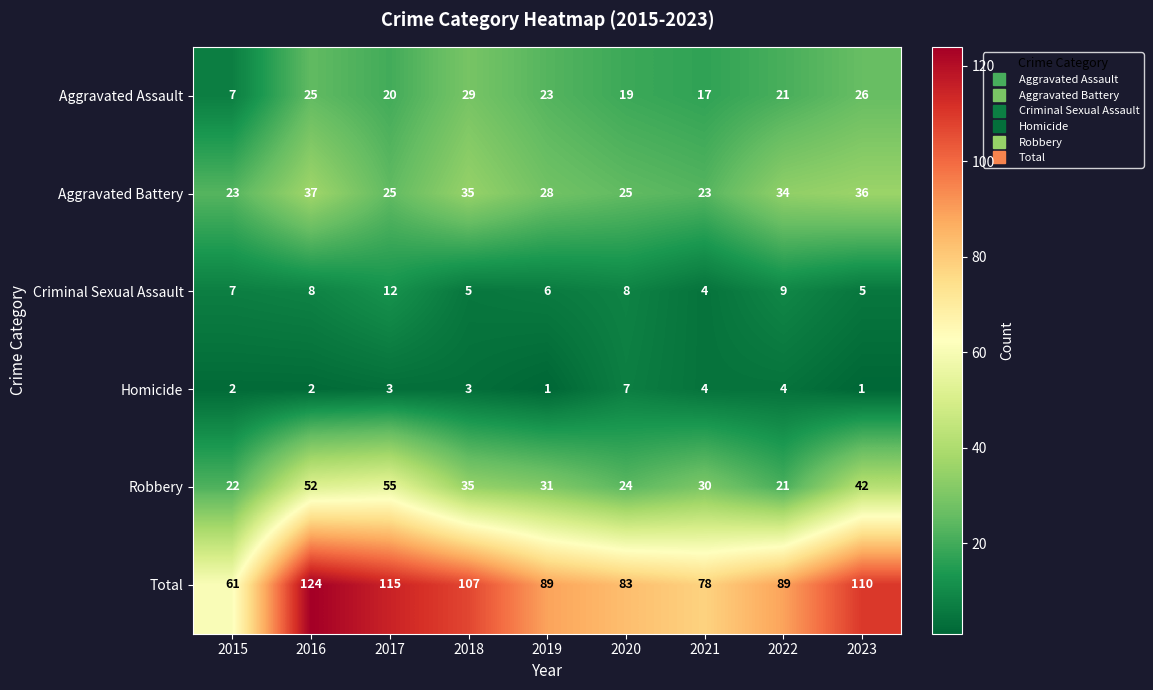

Rank the series by their maximum value, from highest to lowest.

Total, Robbery, Aggravated Battery, Aggravated Assault, Criminal Sexual Assault, Homicide